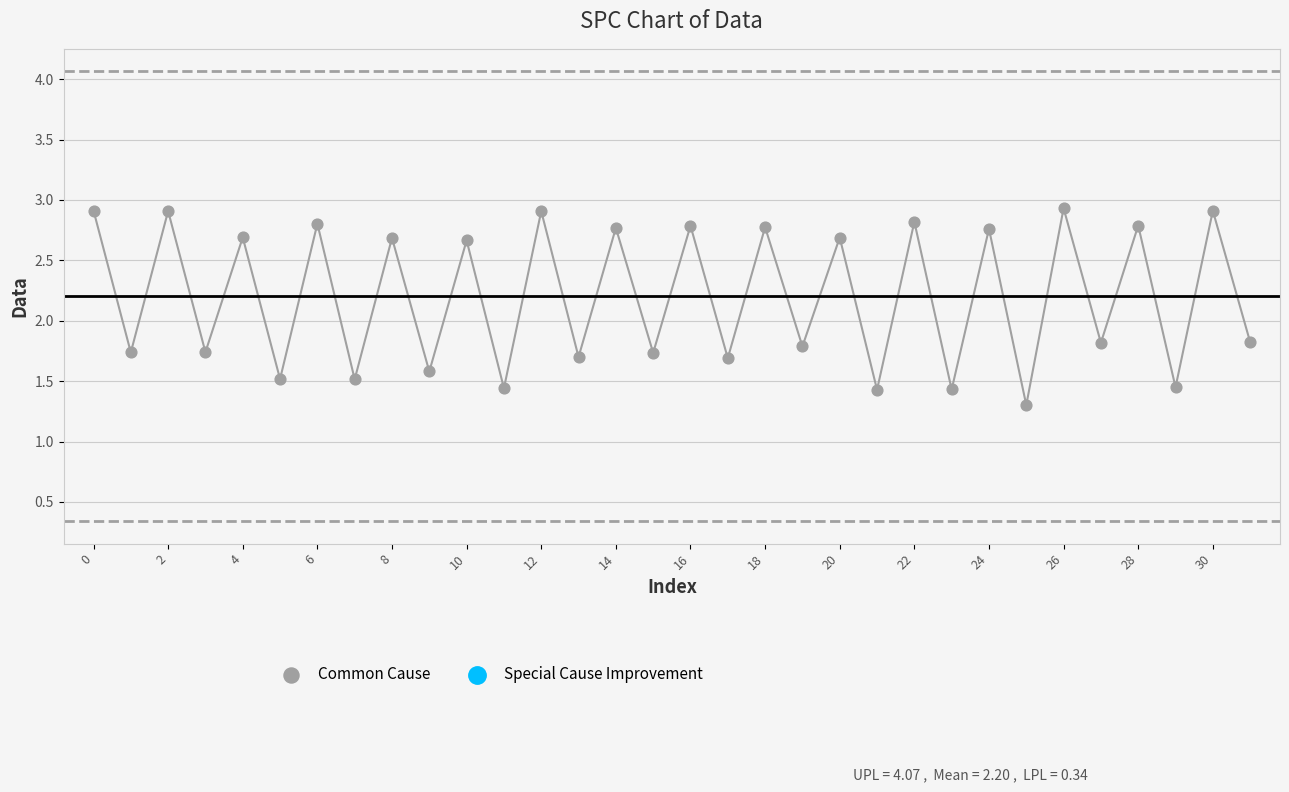

What is the range of Y values (max minus min)?

1.6